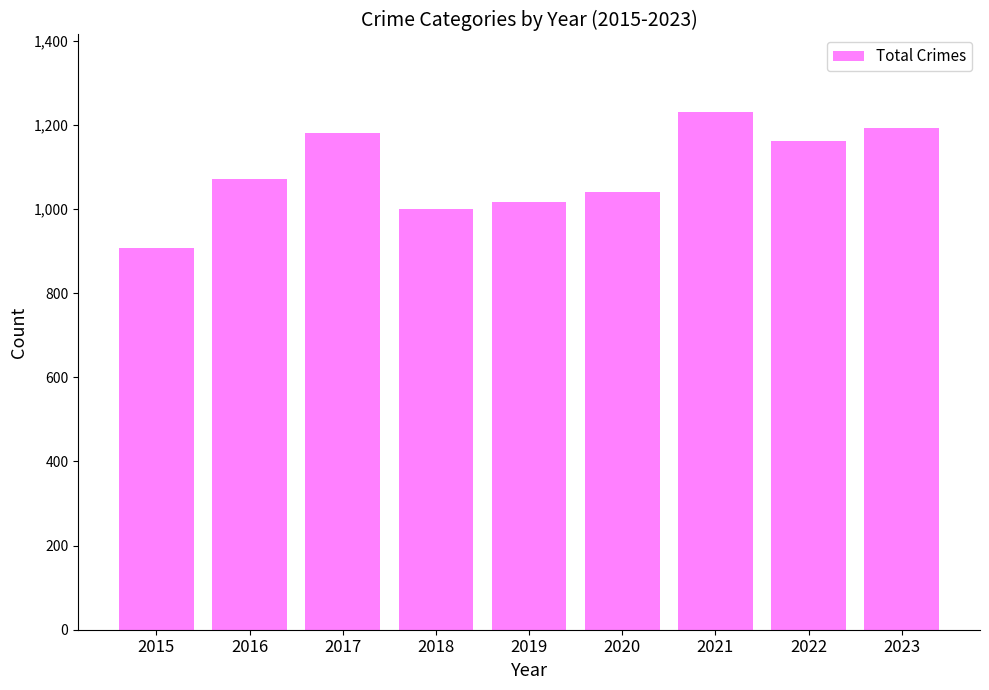

What is the sum of the values at 2023 and 2021?

2423